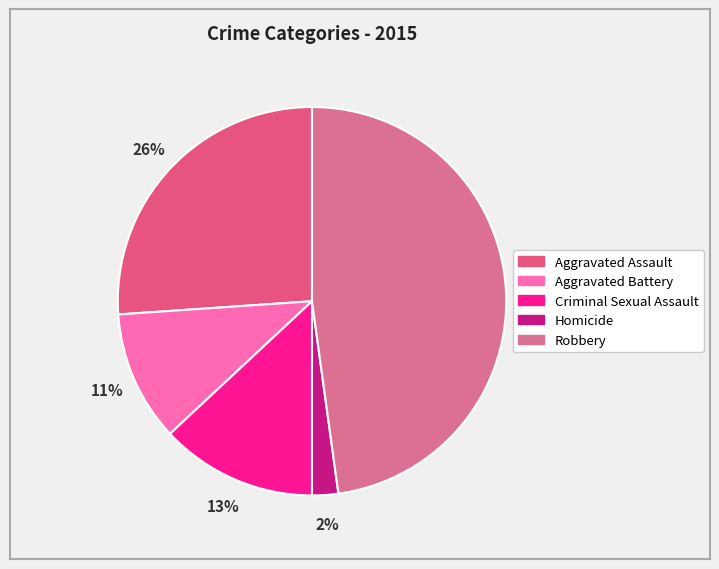

Count the number of slices in the pie.

5